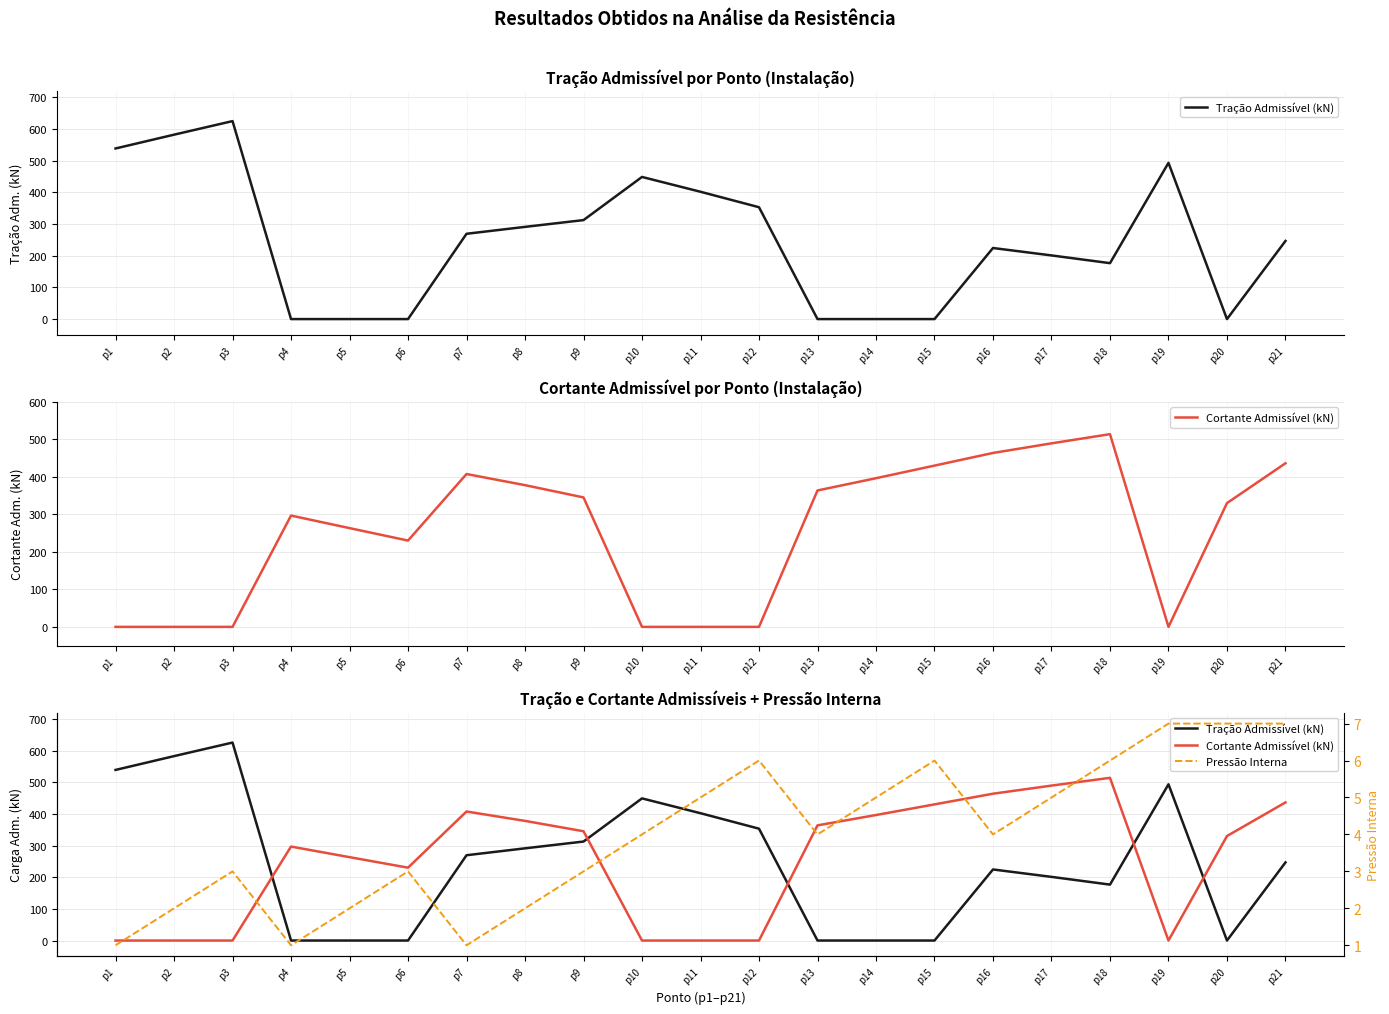

Which series ends up on top after the final intersection of Cortante Admissível (kN) and Pressão Interna?

Cortante Admissível (kN)